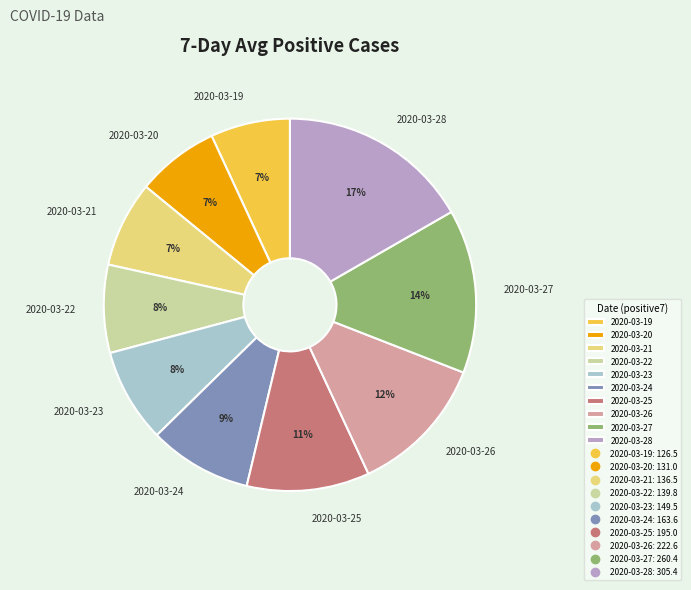

How many segments does this pie chart have?

10